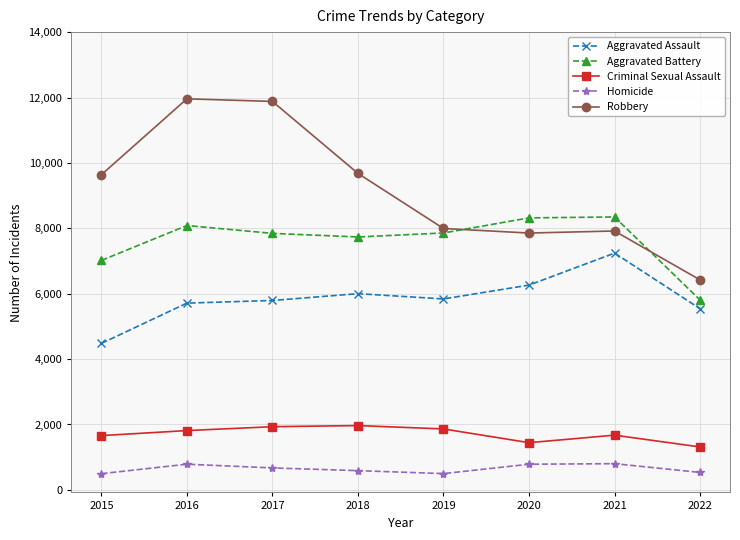

Between which two adjacent categories do Robbery and Aggravated Battery first intersect?

2019 and 2020